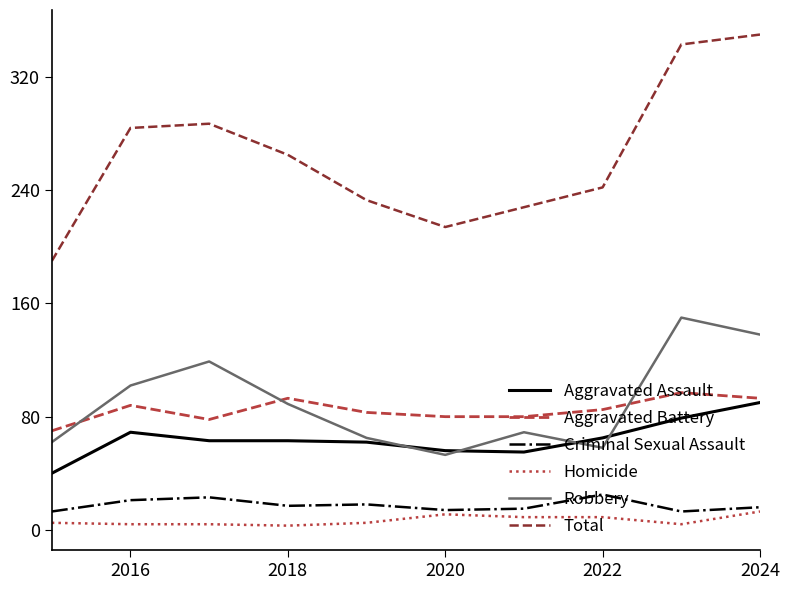

What is the lowest value of the Criminal Sexual Assault series?

13